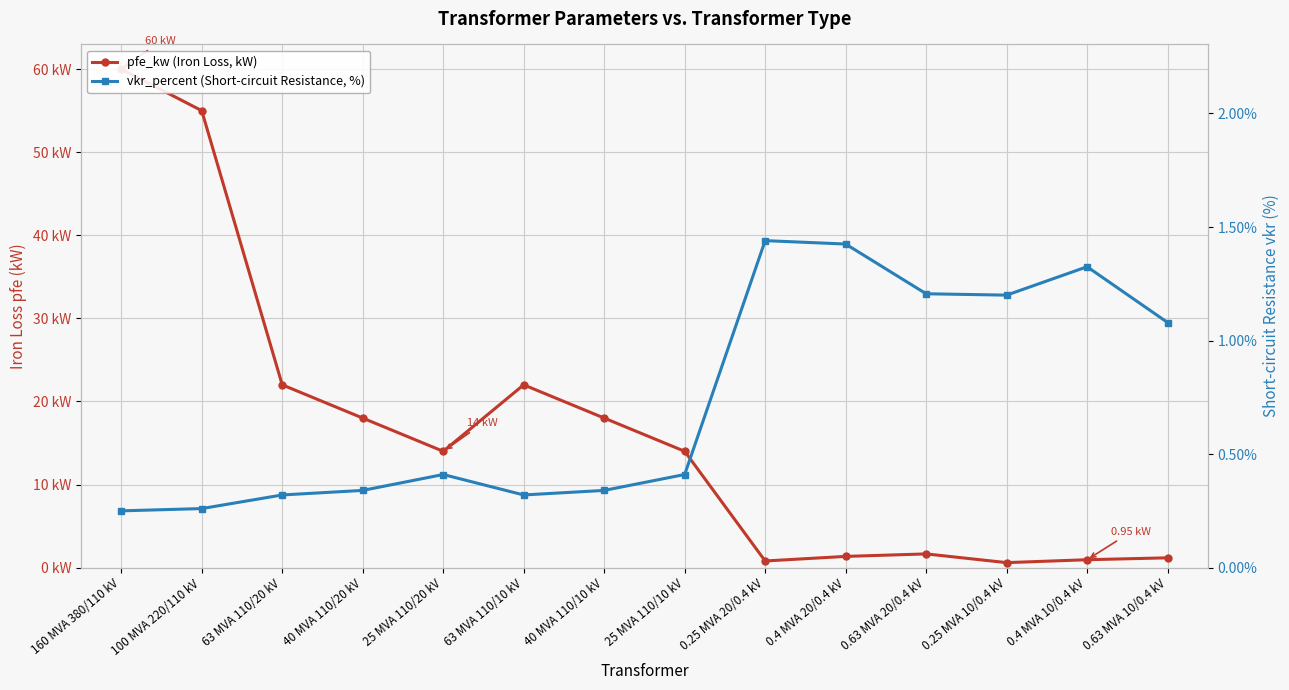

What position from the right is 25 MVA 110/20 kV?

10